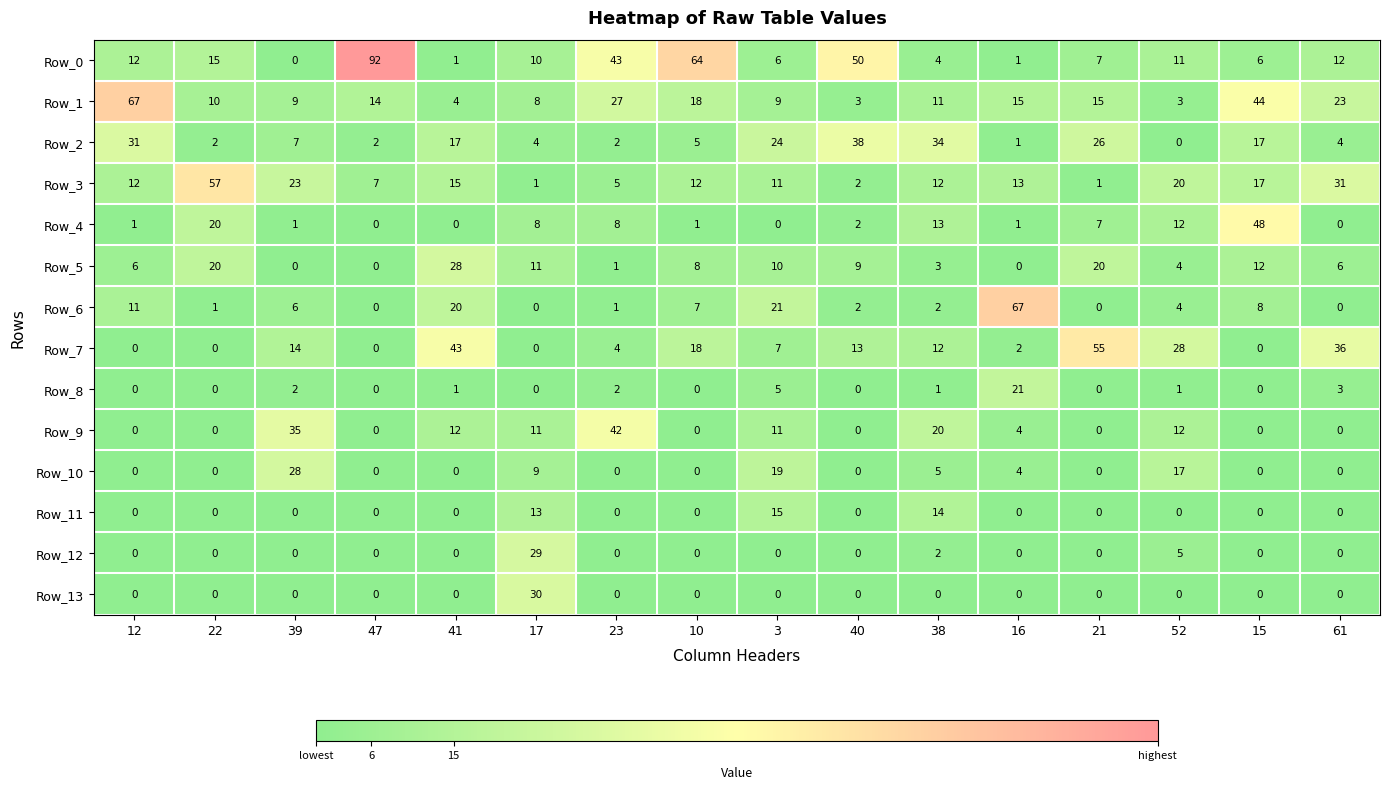

What is the difference between the highest and lowest values at 39?

35